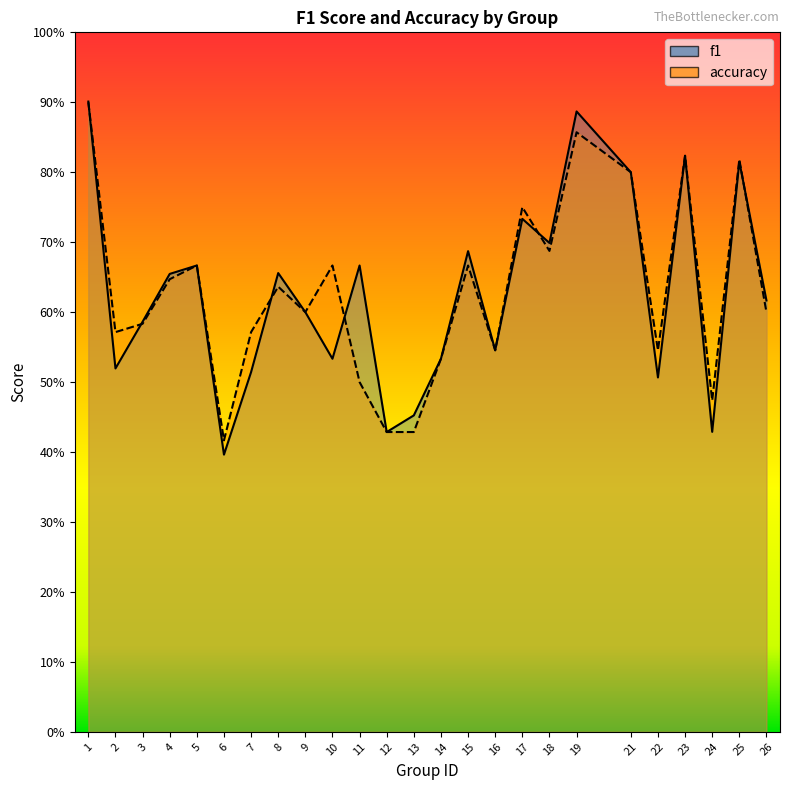

How many lines are shown in the chart?

2